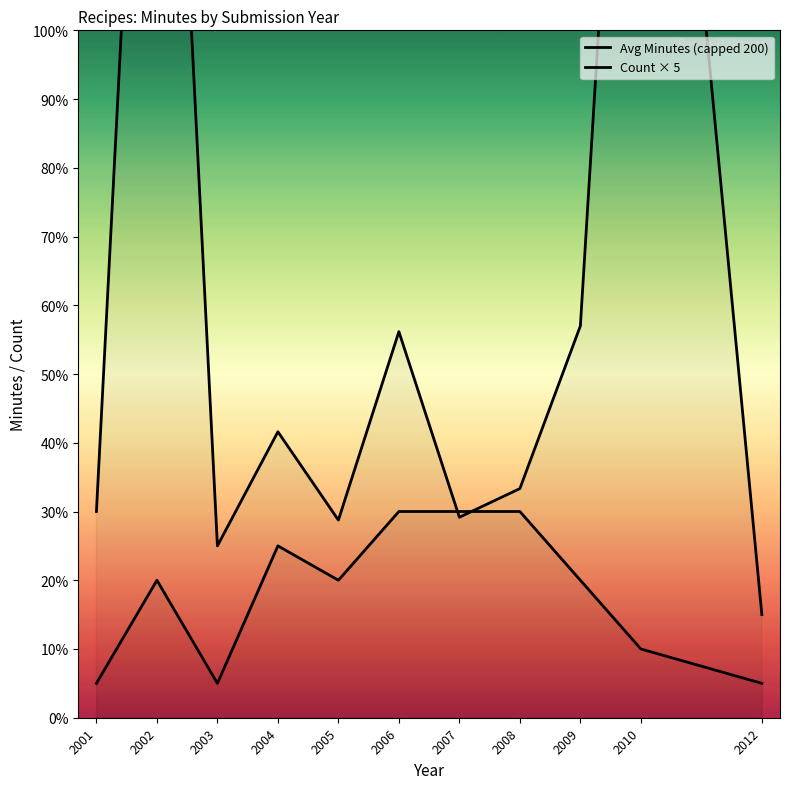

How many lines are shown in the chart?

2